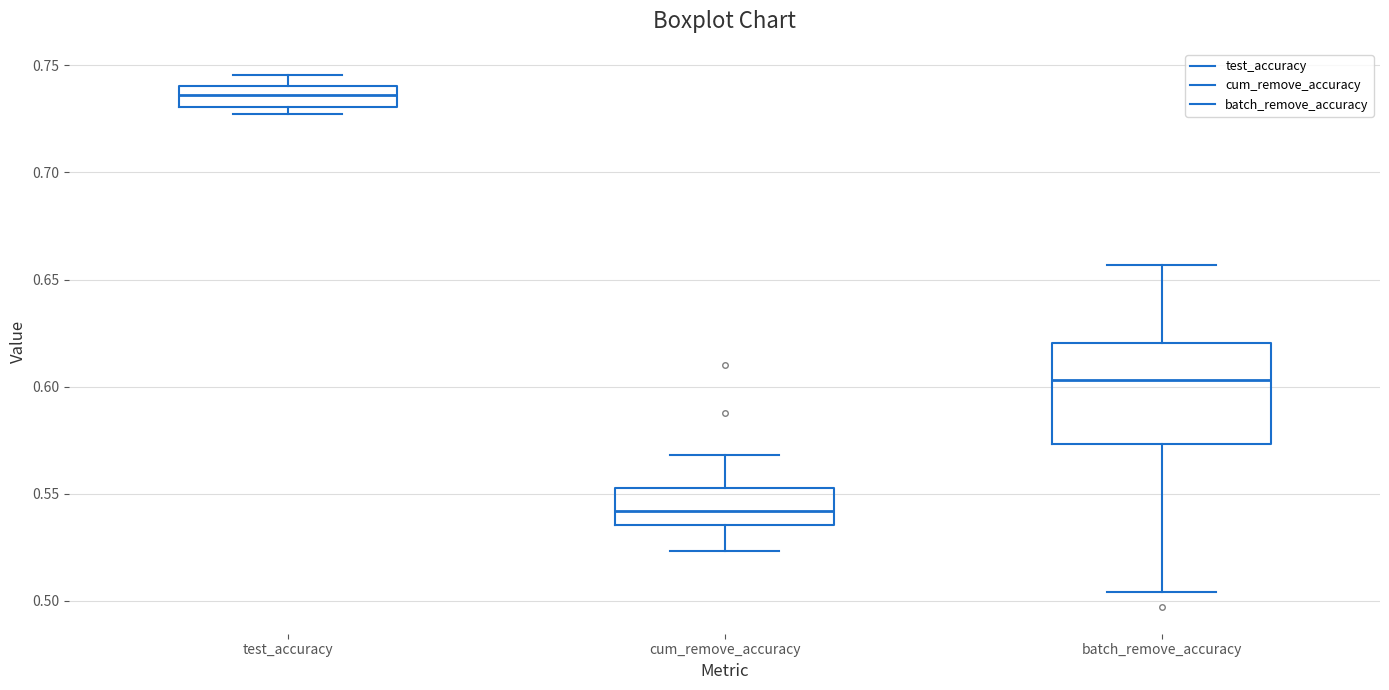

Comparing the boxes themselves (not the whiskers), which one is the tallest?

batch_remove_accuracy